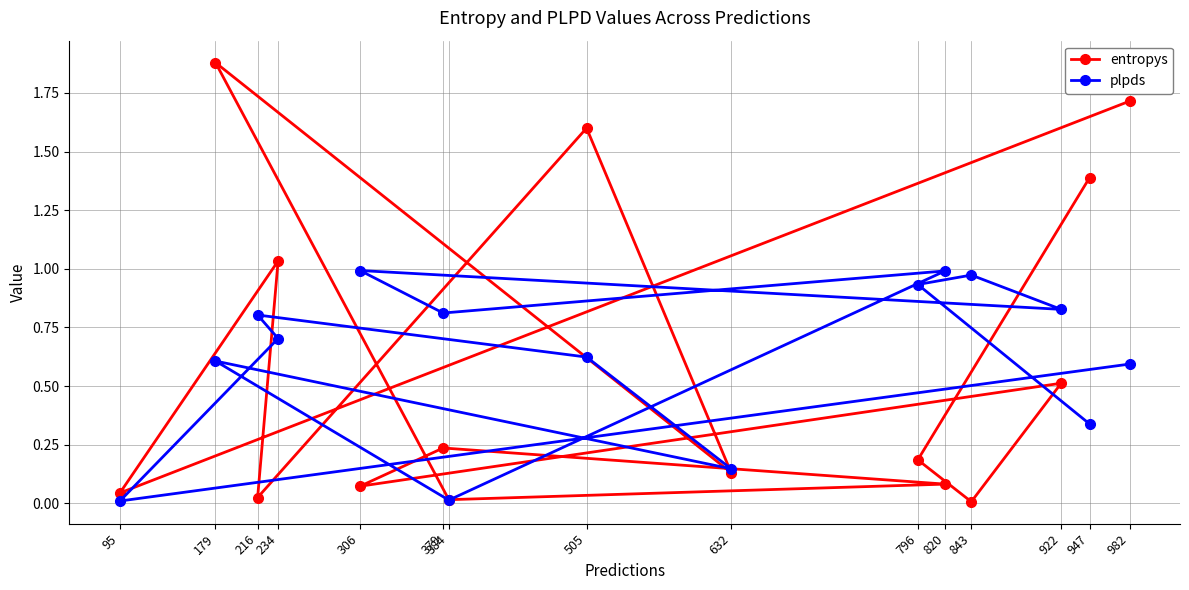

Rank the series by their average value, from highest to lowest.

plpds, entropys